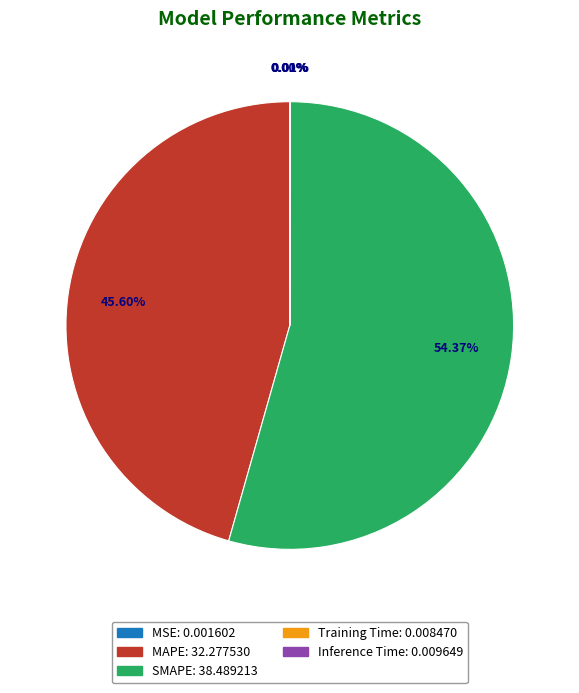

Between MAPE and SMAPE, which is larger?

SMAPE